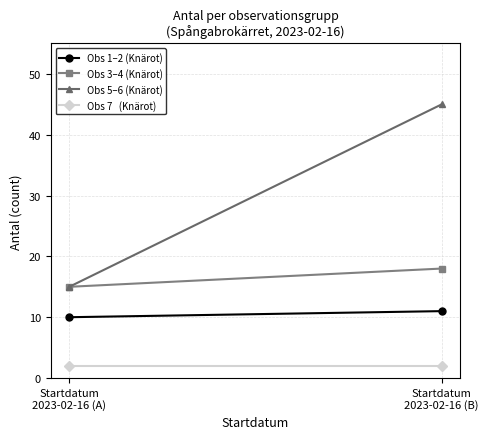

Reading left to right, what are all the values shown in this chart?

Obs 1–2 (Knärot): 10	11
Obs 3–4 (Knärot): 15	18
Obs 5–6 (Knärot): 15	45
Obs 7   (Knärot): 2	2